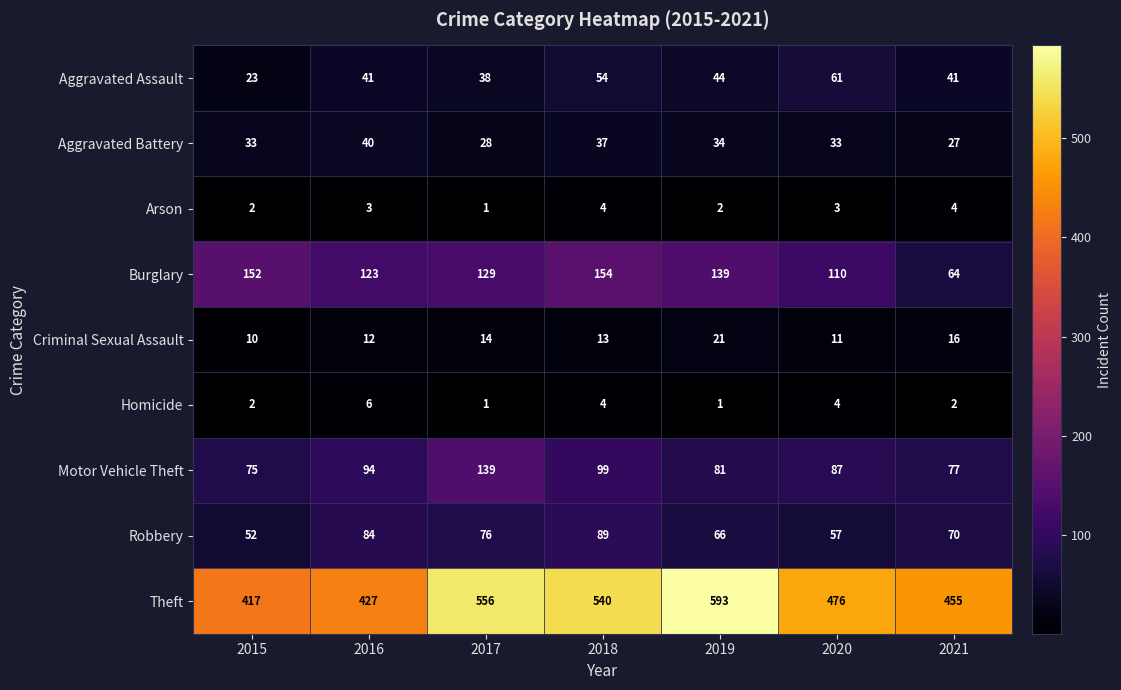

Which category has the highest value across all series?

2019